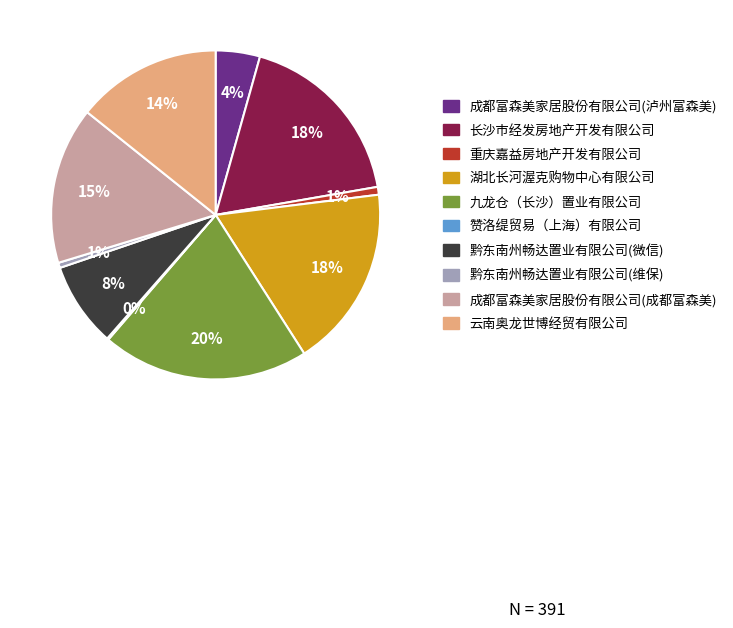

Is there a majority slice in this chart?

No